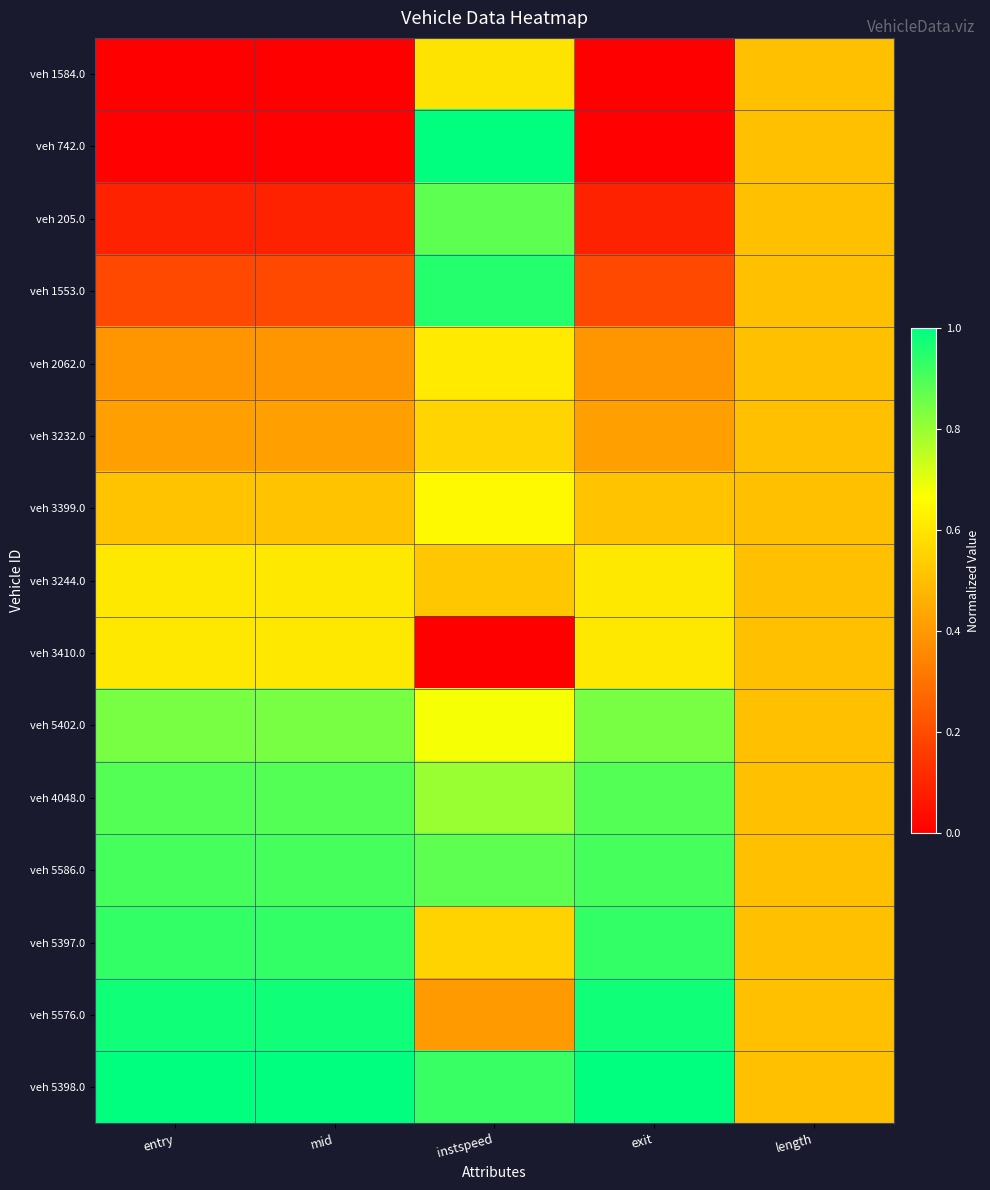

Reading right to left, extract all data points from this chart.

veh 1584.0: length=0.5	exit=0.0	instspeed=0.6	mid=0.0	entry=0.0
veh 742.0: length=0.5	exit=0.0	instspeed=1.0	mid=0.0	entry=0.0
veh 205.0: length=0.5	exit=0.1	instspeed=0.9	mid=0.1	entry=0.1
veh 1553.0: length=0.5	exit=0.2	instspeed=1.0	mid=0.2	entry=0.2
veh 2062.0: length=0.5	exit=0.4	instspeed=0.6	mid=0.4	entry=0.4
veh 3232.0: length=0.5	exit=0.4	instspeed=0.6	mid=0.4	entry=0.4
veh 3399.0: length=0.5	exit=0.5	instspeed=0.7	mid=0.5	entry=0.5
veh 3244.0: length=0.5	exit=0.6	instspeed=0.5	mid=0.6	entry=0.6
veh 3410.0: length=0.5	exit=0.6	instspeed=0.0	mid=0.6	entry=0.6
veh 5402.0: length=0.5	exit=0.8	instspeed=0.7	mid=0.8	entry=0.8
veh 4048.0: length=0.5	exit=0.9	instspeed=0.8	mid=0.9	entry=0.9
veh 5586.0: length=0.5	exit=0.9	instspeed=0.9	mid=0.9	entry=0.9
veh 5397.0: length=0.5	exit=0.9	instspeed=0.6	mid=0.9	entry=0.9
veh 5576.0: length=0.5	exit=1.0	instspeed=0.4	mid=1.0	entry=1.0
veh 5398.0: length=0.5	exit=1.0	instspeed=0.9	mid=1.0	entry=1.0